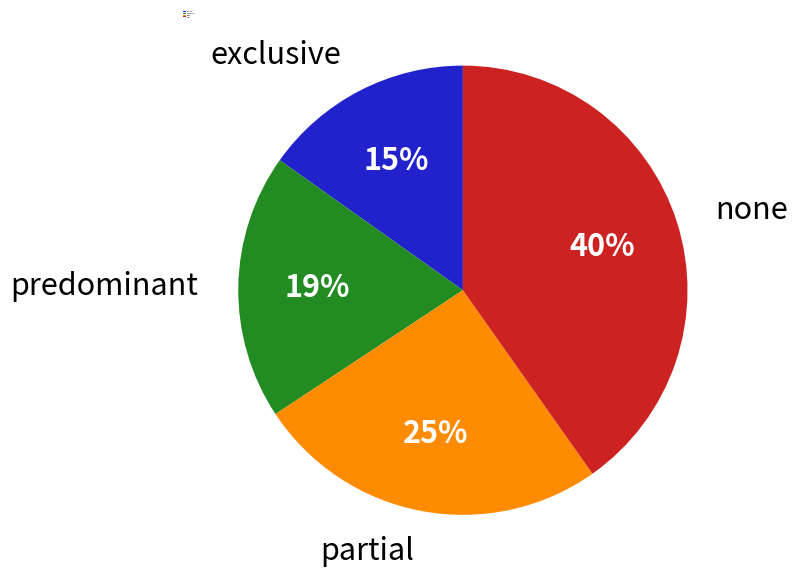

Combined, do none and predominant account for over 50%?

Yes